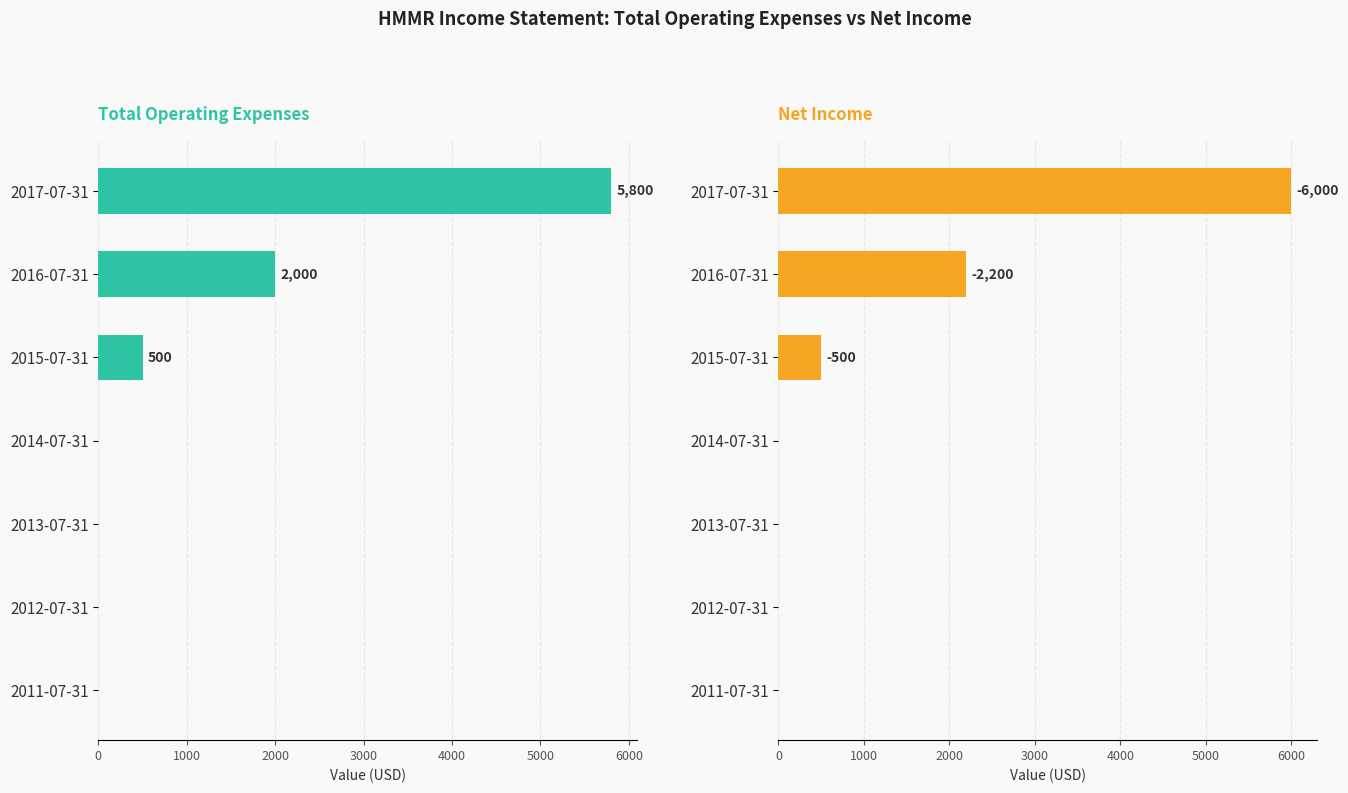

The value of Total Operating Expenses at 2011-07-31 is 0. True or false?

True